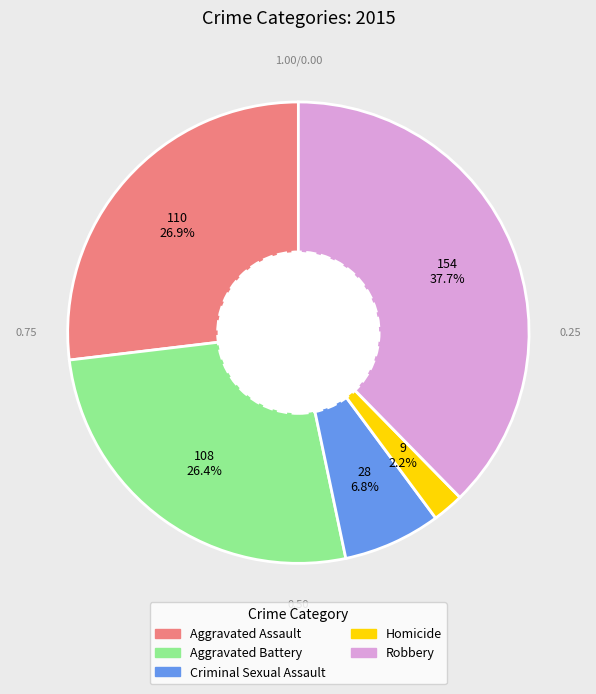

How many segments does this pie chart have?

5